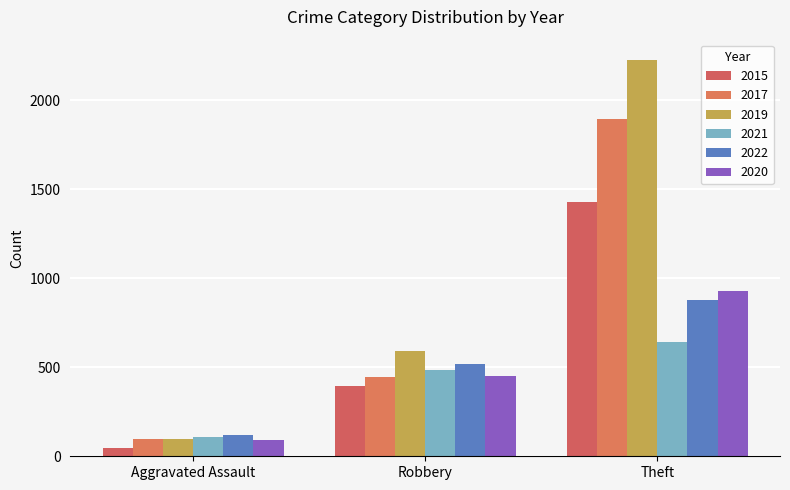

What value does the 2021 series have at Aggravated Assault, to the nearest 50?

100